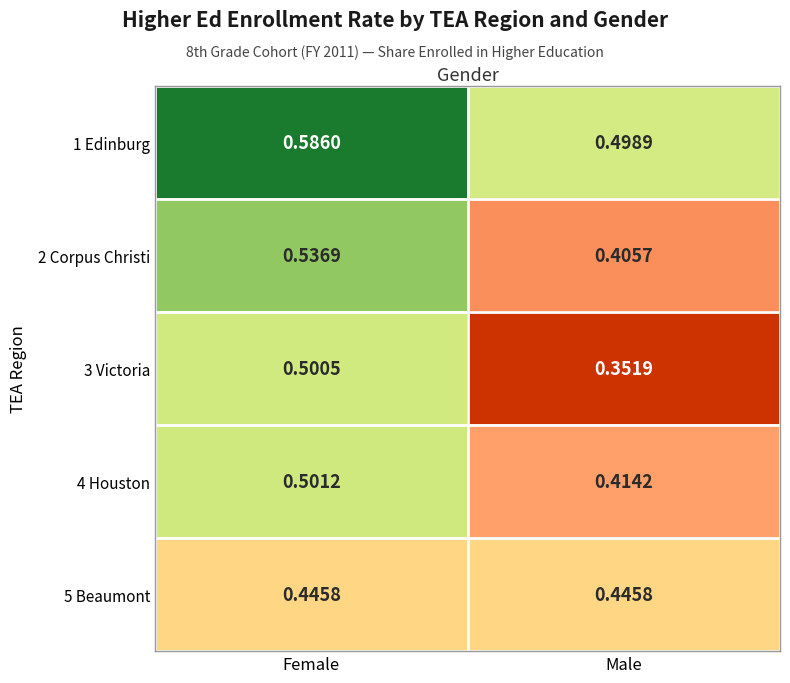

What is the difference between the highest and lowest values at Female?

0.1